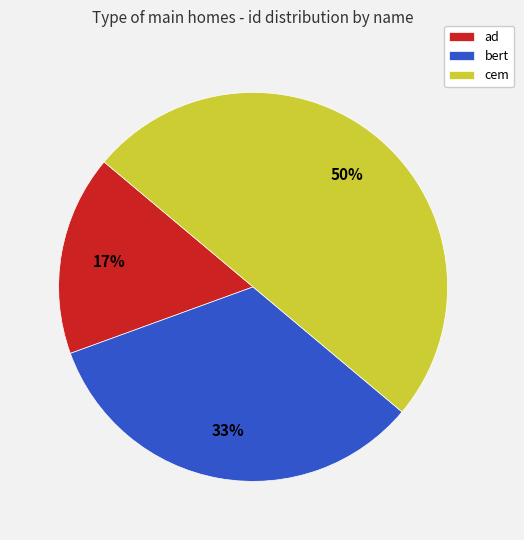

Which slice is the smallest?

ad